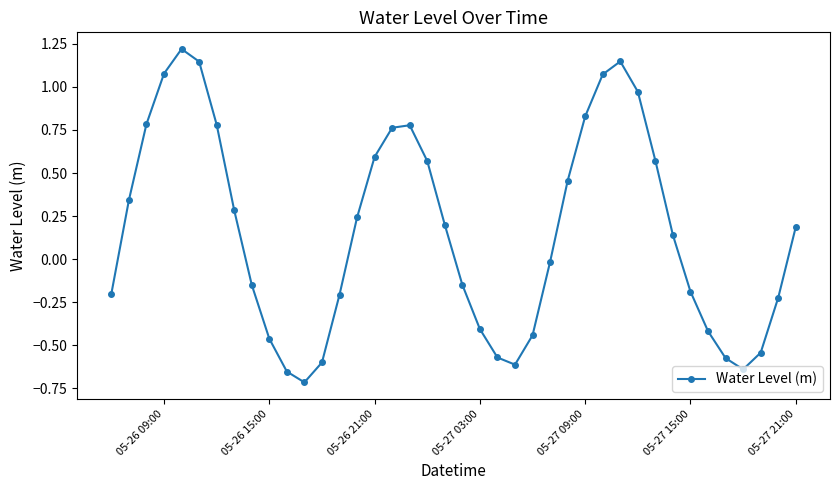

What is the greatest value displayed?

1.2